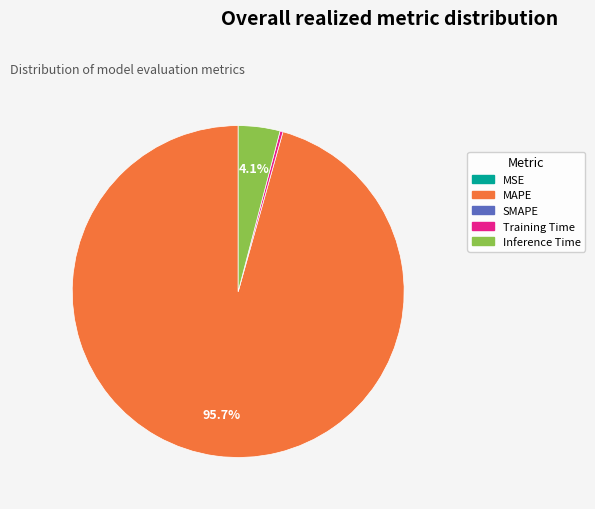

Does any single category account for the majority?

Yes